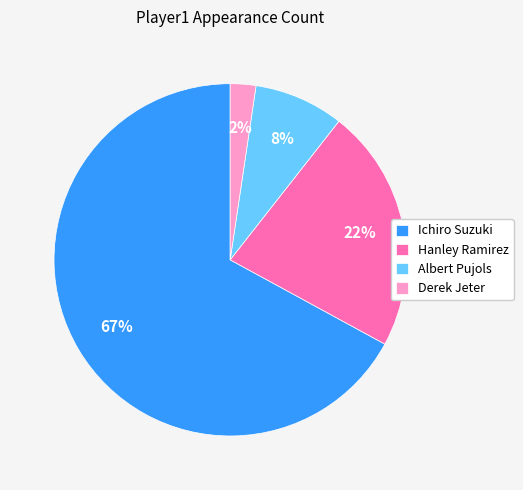

What percentage is the Albert Pujols slice, to the nearest percent?

8%